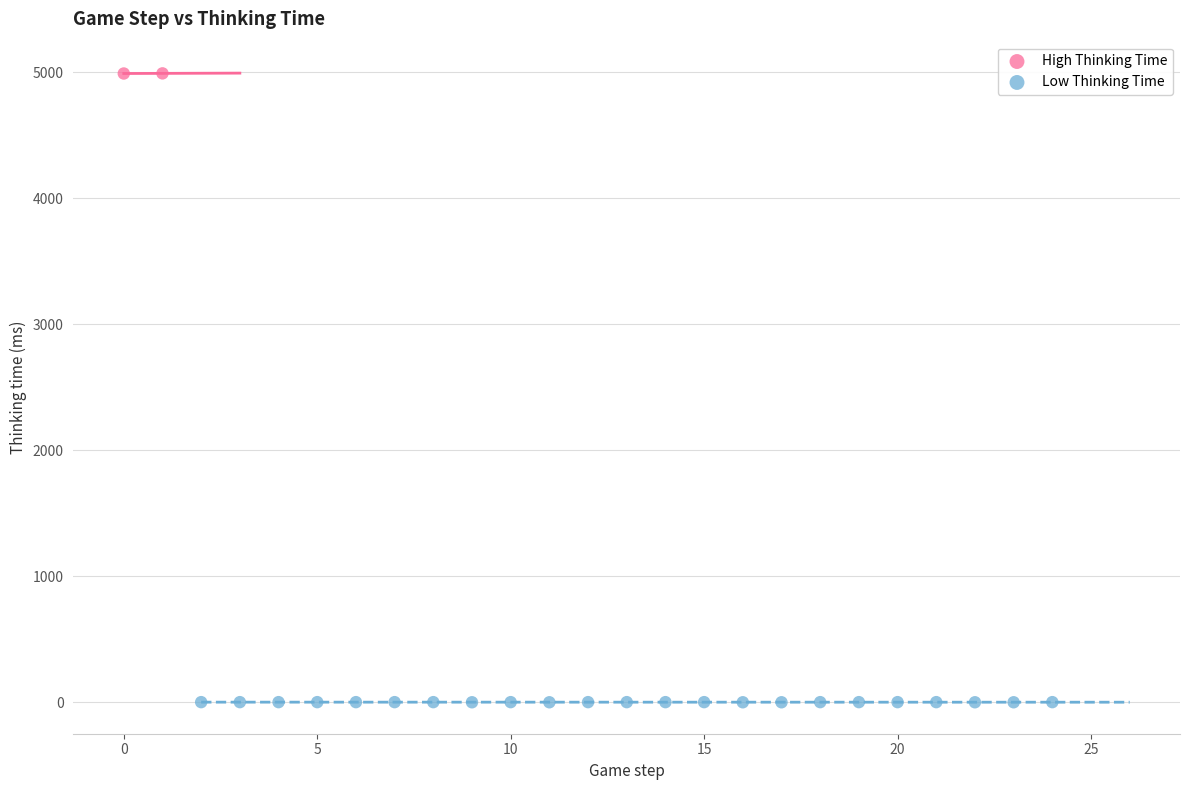

Which series reaches the minimum Y coordinate?

Low Thinking Time